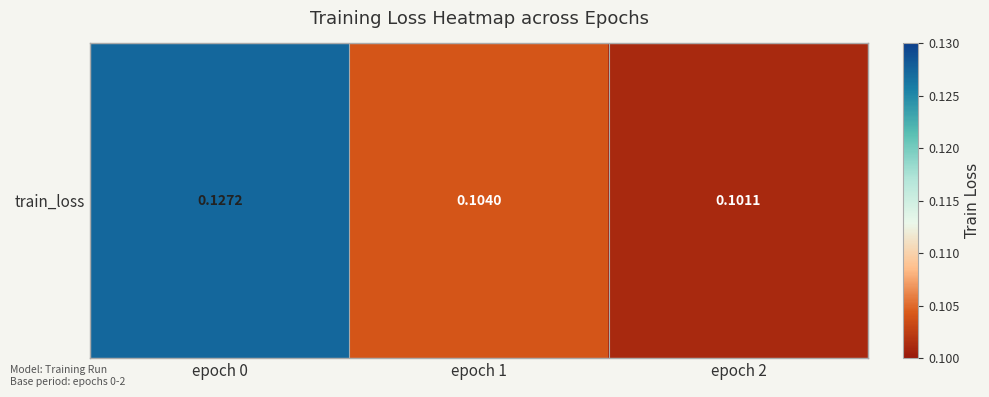

What is the average value?

0.1